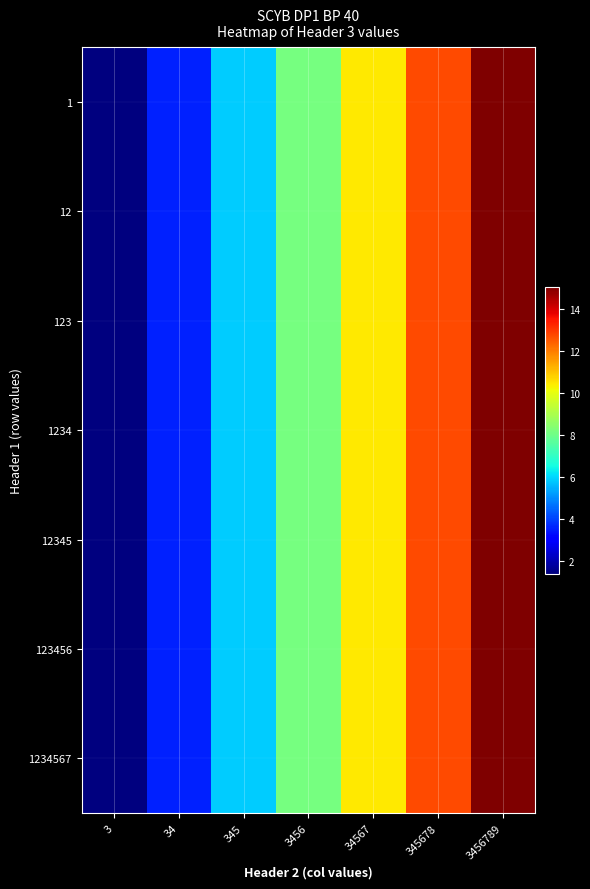

How many categories are shown in the chart?

7